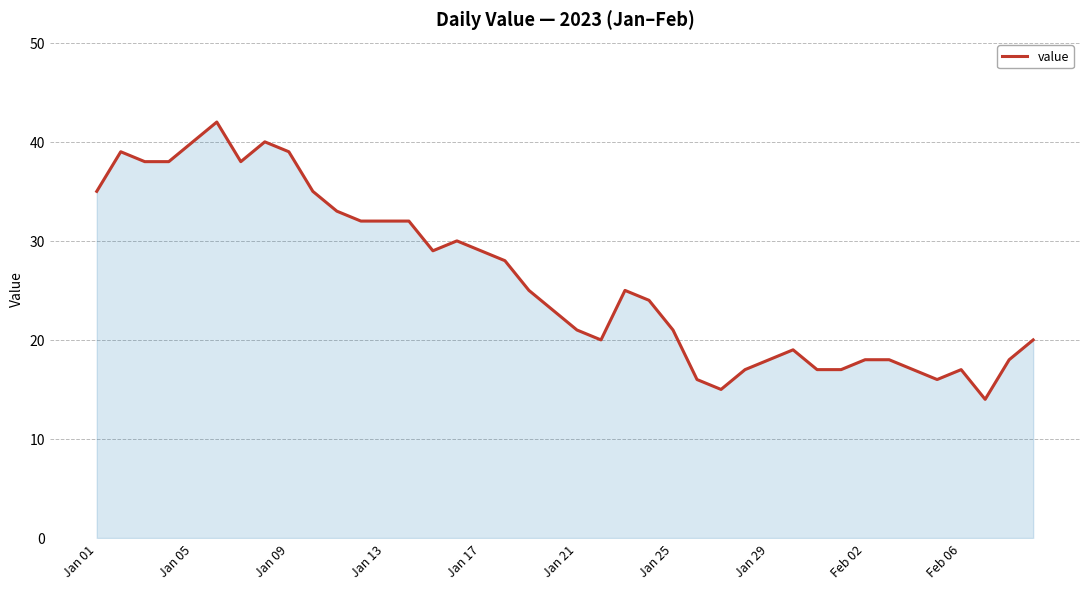

What is the difference between the maximum and minimum values?

28